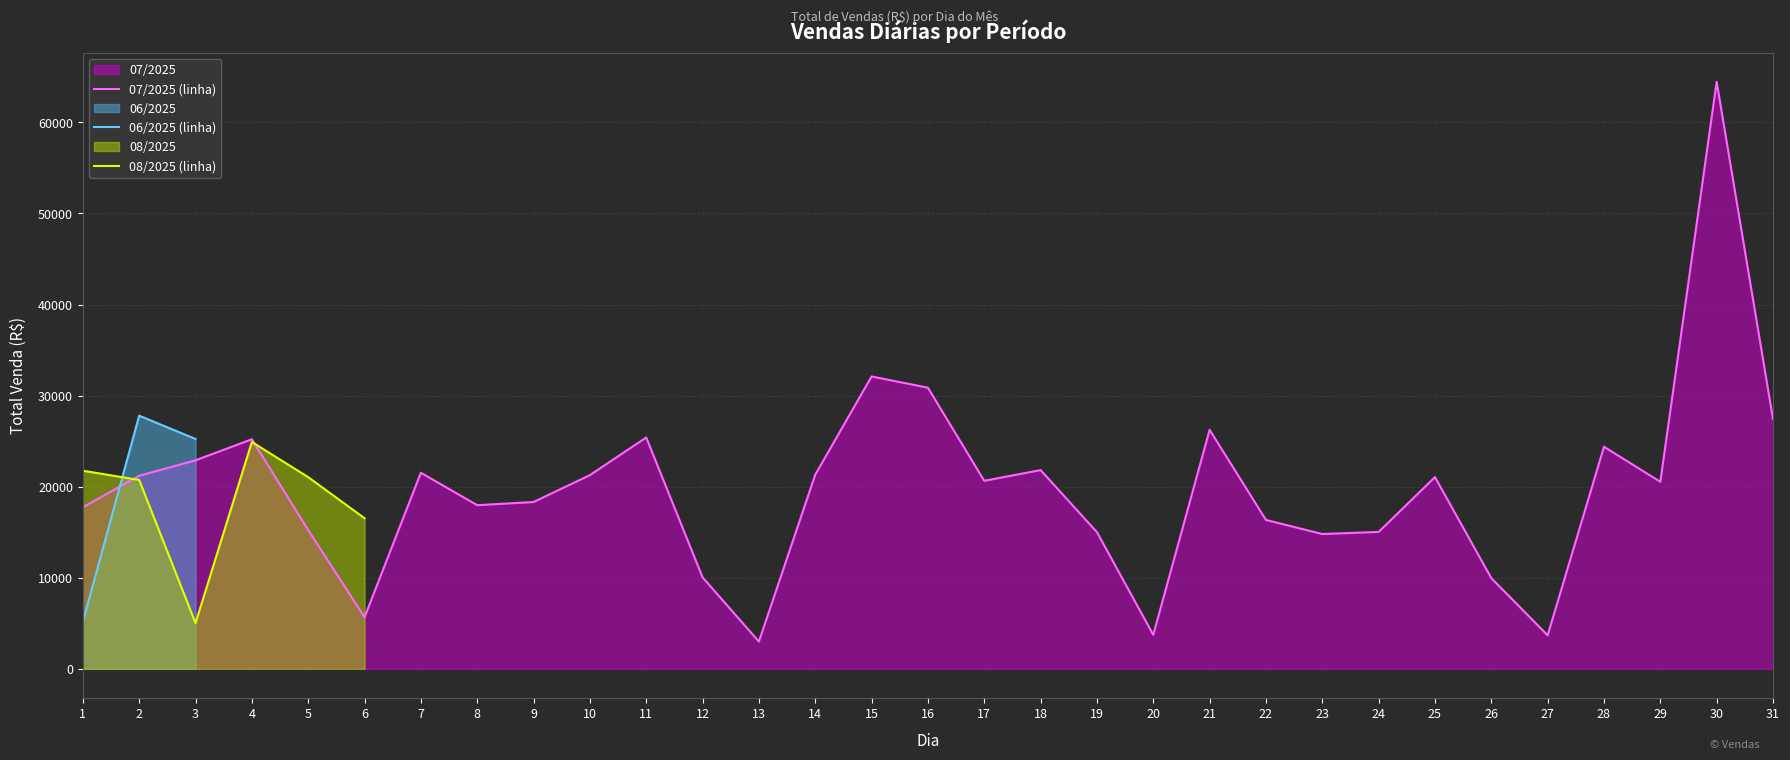

At which category does 07/2025 (linha) reach its first local valley?

6